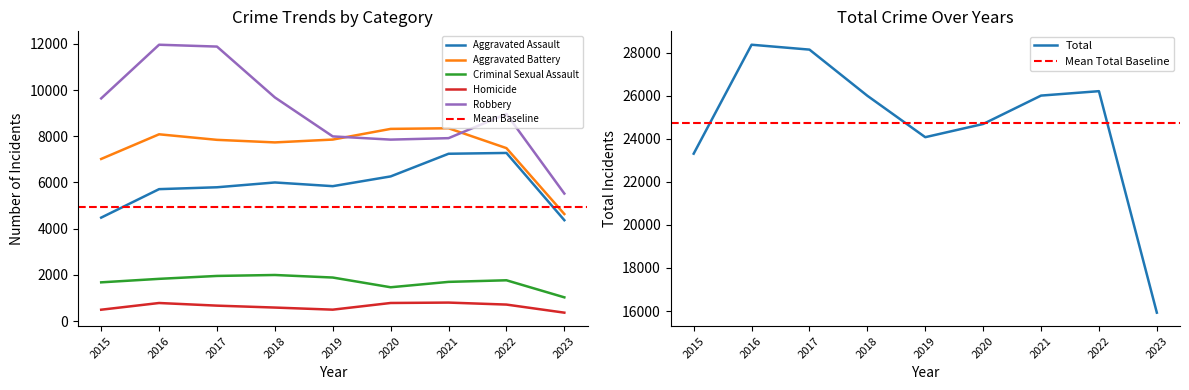

Where does the Aggravated Battery series first go above 7845?

2016